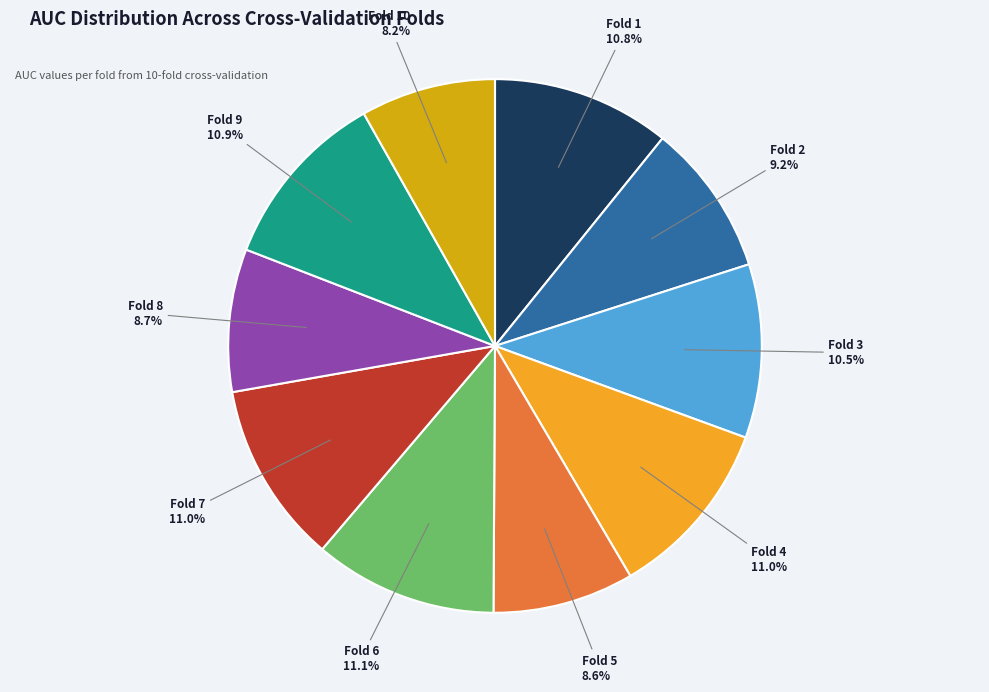

Is there a majority slice in this chart?

No